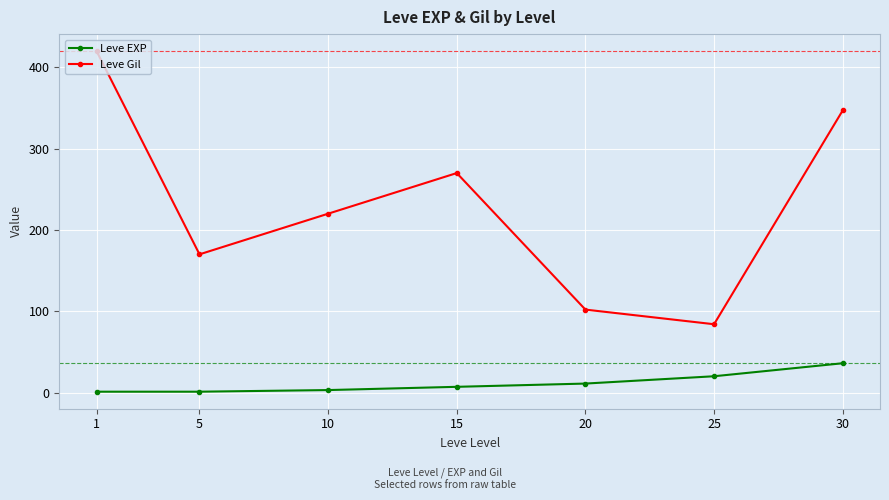

True or false: Leve EXP and Leve Gil cross at least once.

False